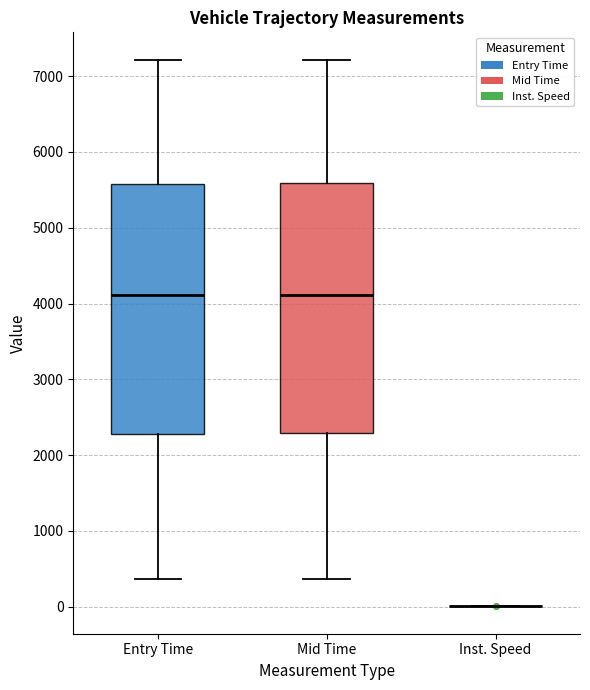

Where does the median line of the box for Mid Time sit on the y-axis? The values are not printed on the chart, so give them approximately, as read against the axis.

4100